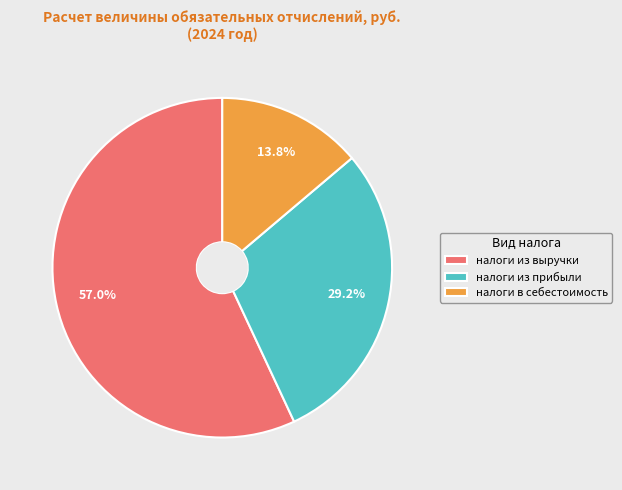

Rank the categories by value from lowest to highest.

налоги в себестоимость, налоги из прибыли, налоги из выручки